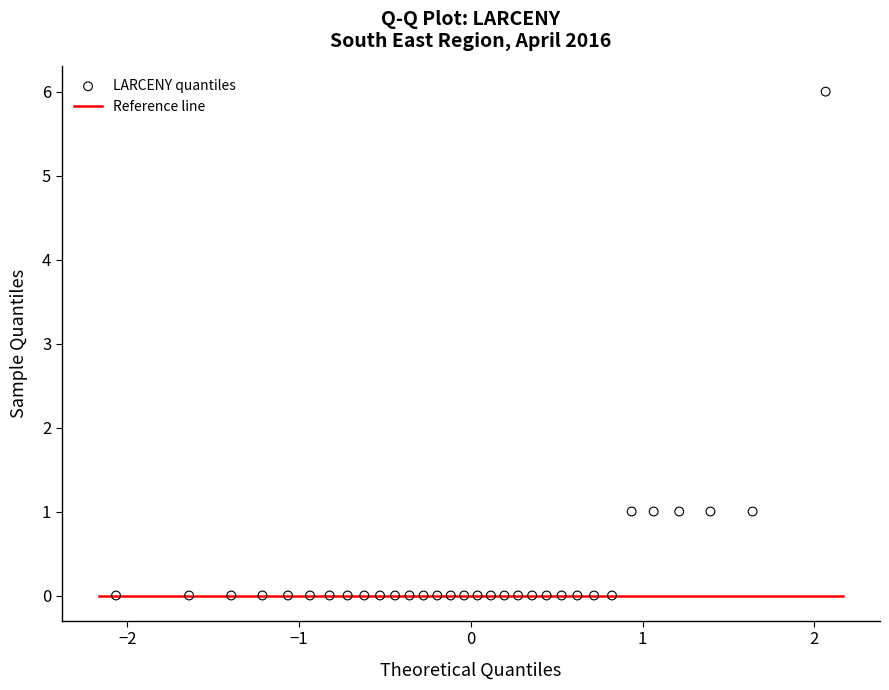

What is the range of Y values (max minus min)?

6